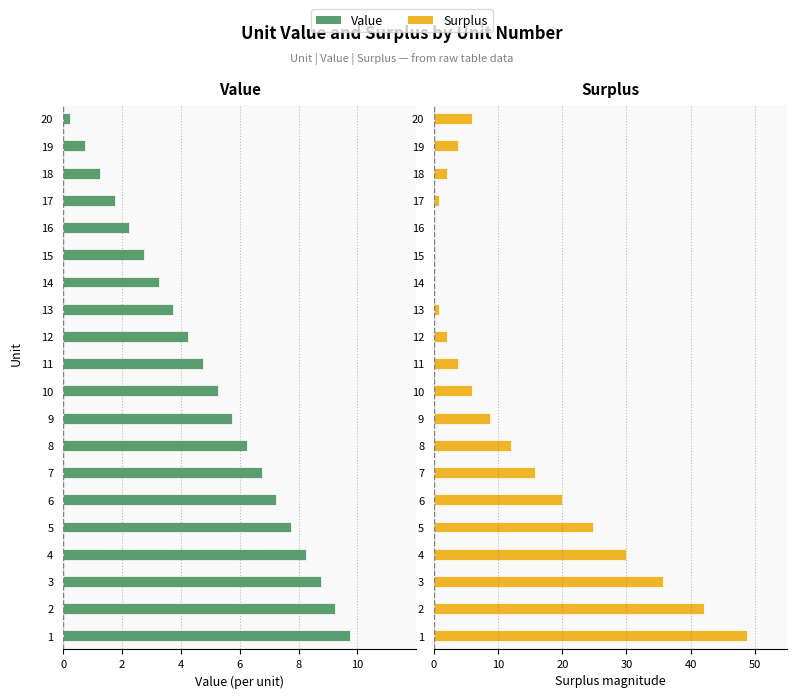

Count the number of categories in the chart.

20